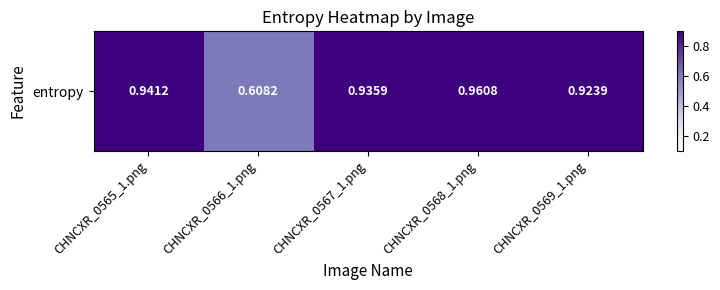

Which has a higher value, CHNCXR_0569_1.png or CHNCXR_0568_1.png?

CHNCXR_0568_1.png